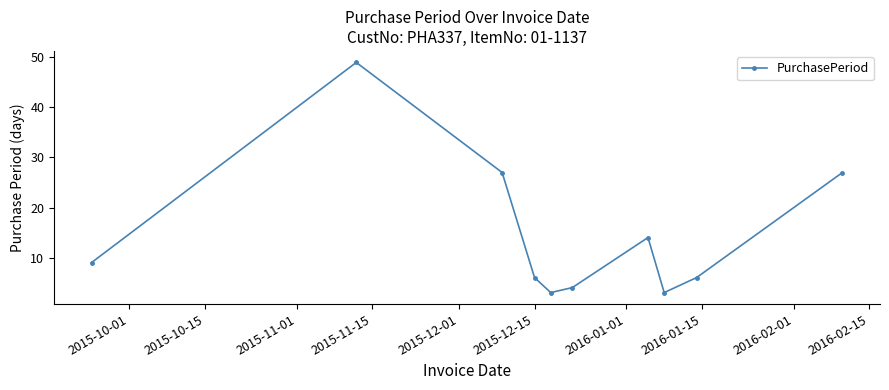

What is the greatest value displayed?

49